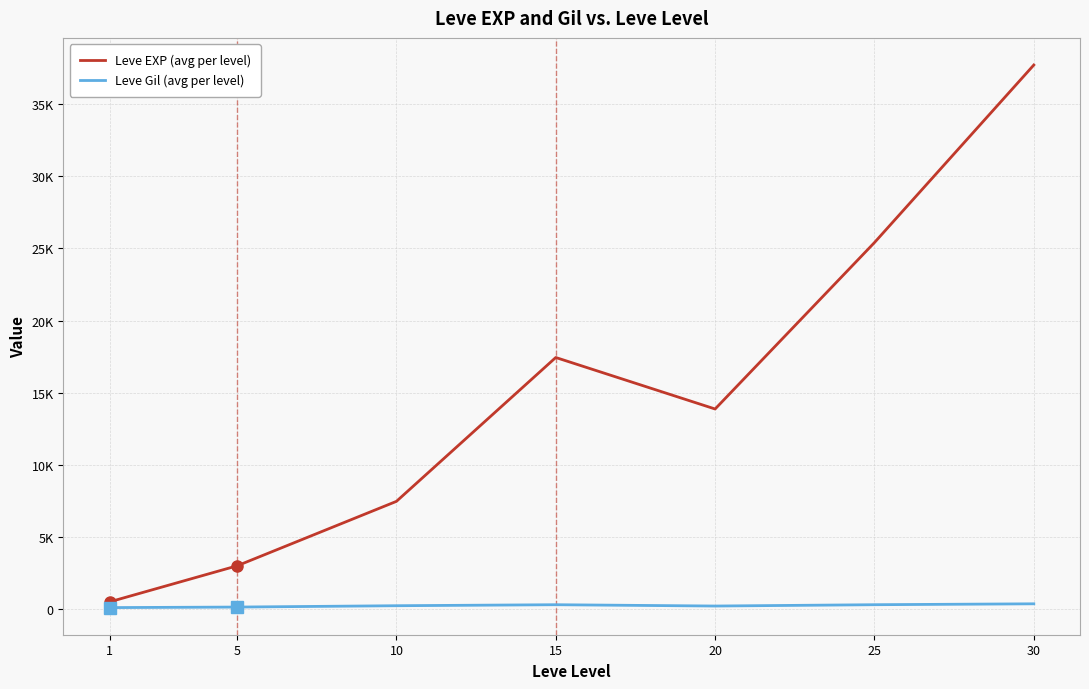

What are all the series names shown in the legend?

Leve EXP (avg per level), Leve Gil (avg per level)